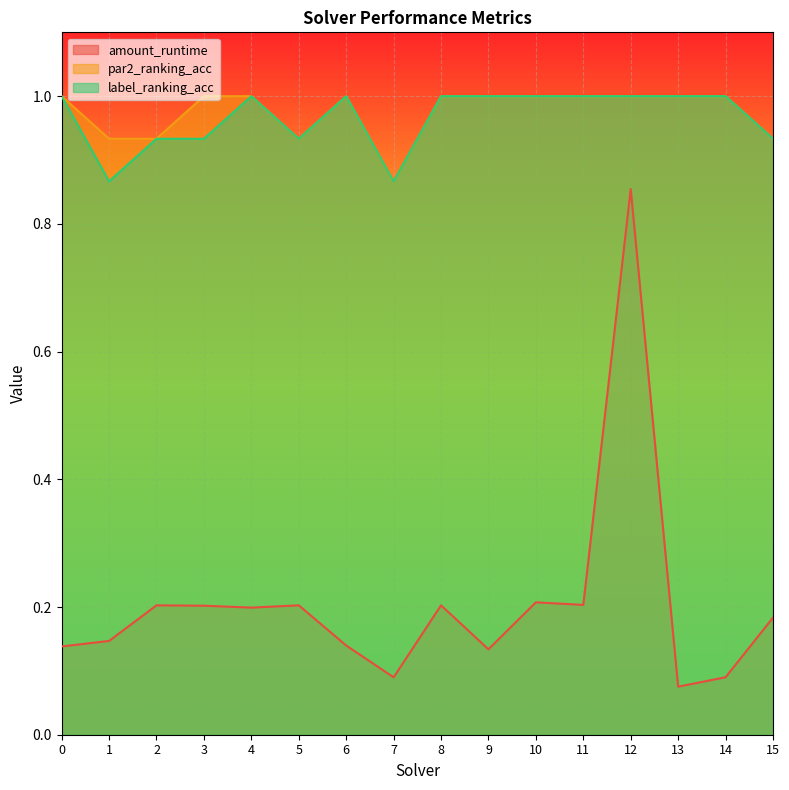

At how many categories does at least one series exceed 0?

16